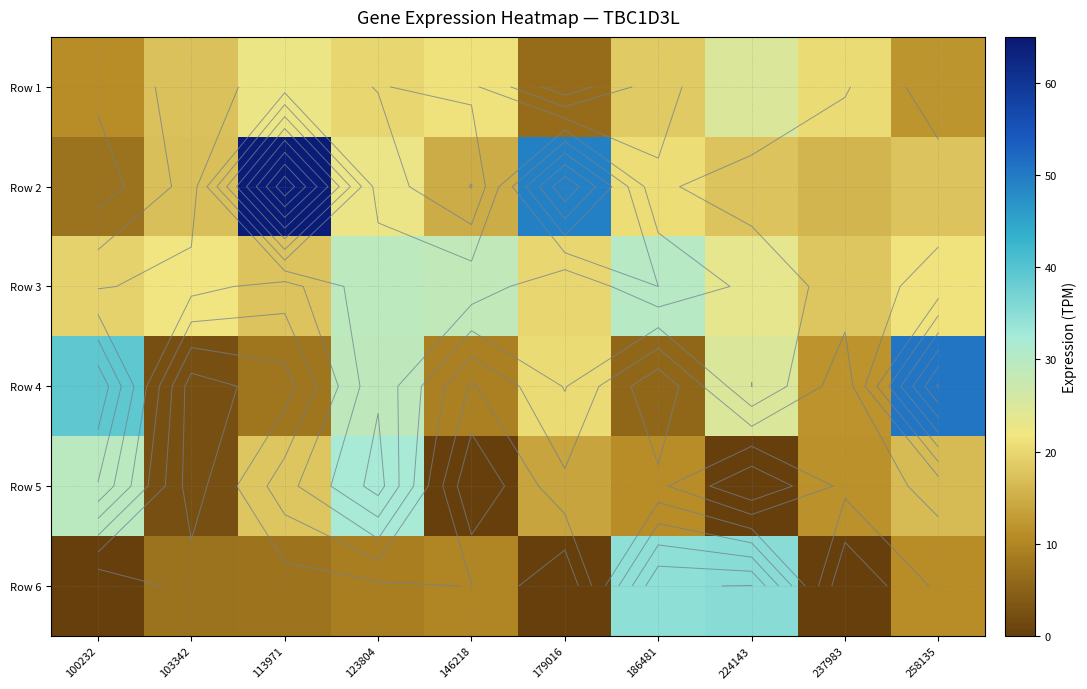

What is the difference between the second highest and second lowest values in the Row 1 series?

11.4